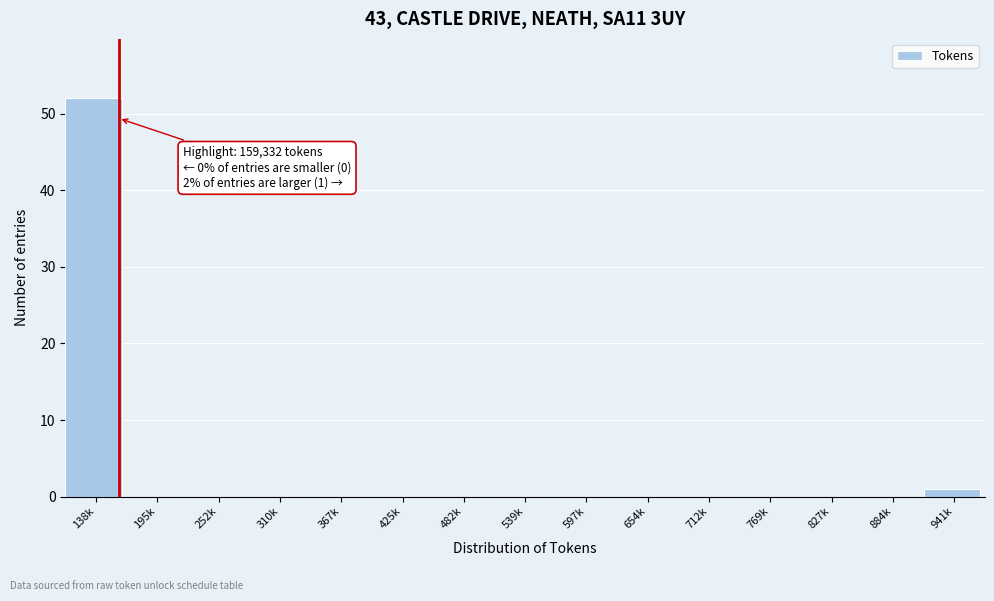

Reading left to right, list all the values displayed in this chart.

138k=52	195k=0	252k=0	310k=0	367k=0	425k=0	482k=0	539k=0	597k=0	654k=0	712k=0	769k=0	827k=0	884k=0	941k=1